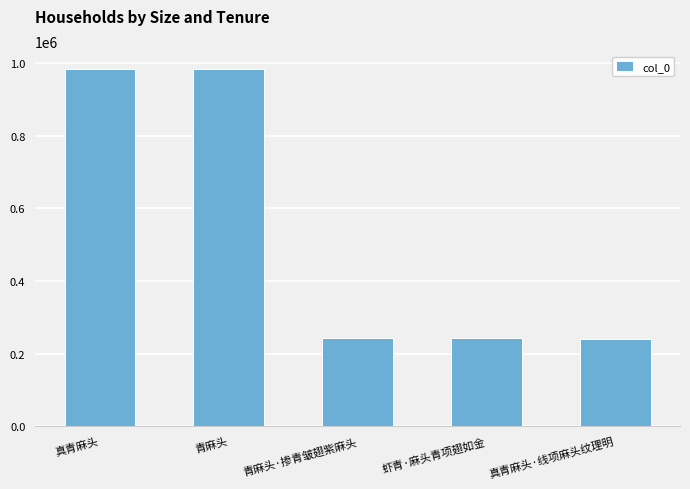

What is the change in value from 青麻头 to 真青麻头·线项麻头纹理明?

-743059